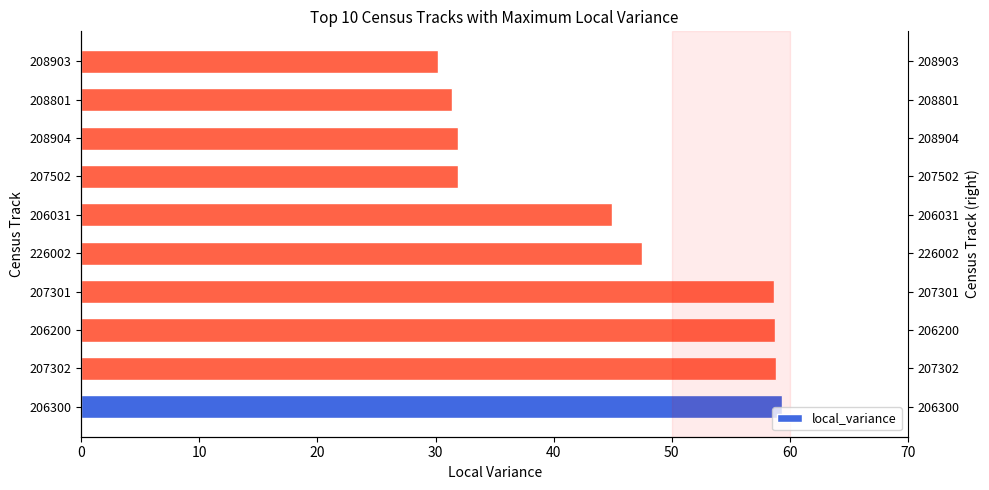

Count the number of data series in this chart.

1